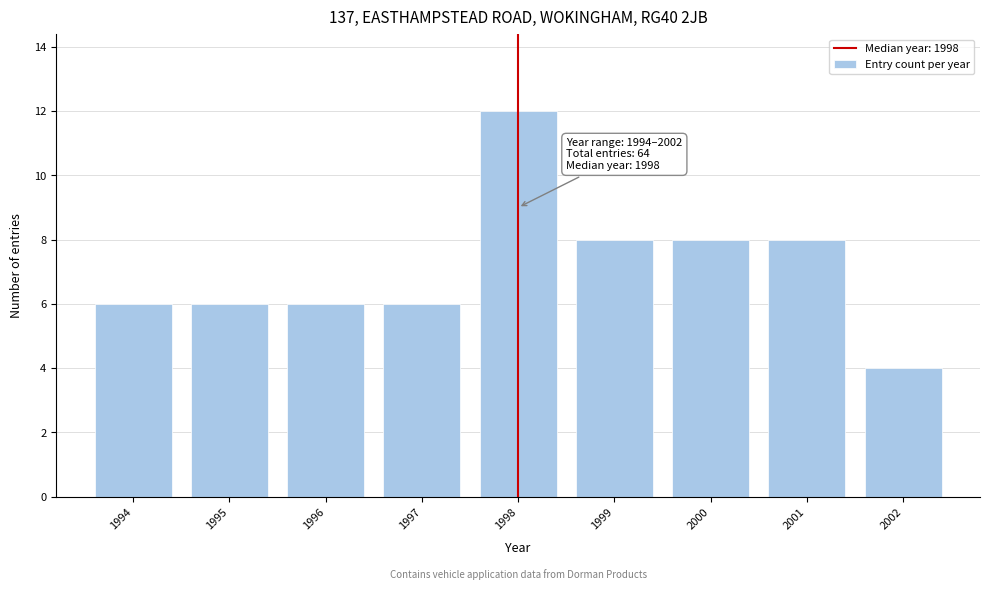

Reading left to right, what are all the values shown in this chart?

6	6	6	6	12	8	8	8	4